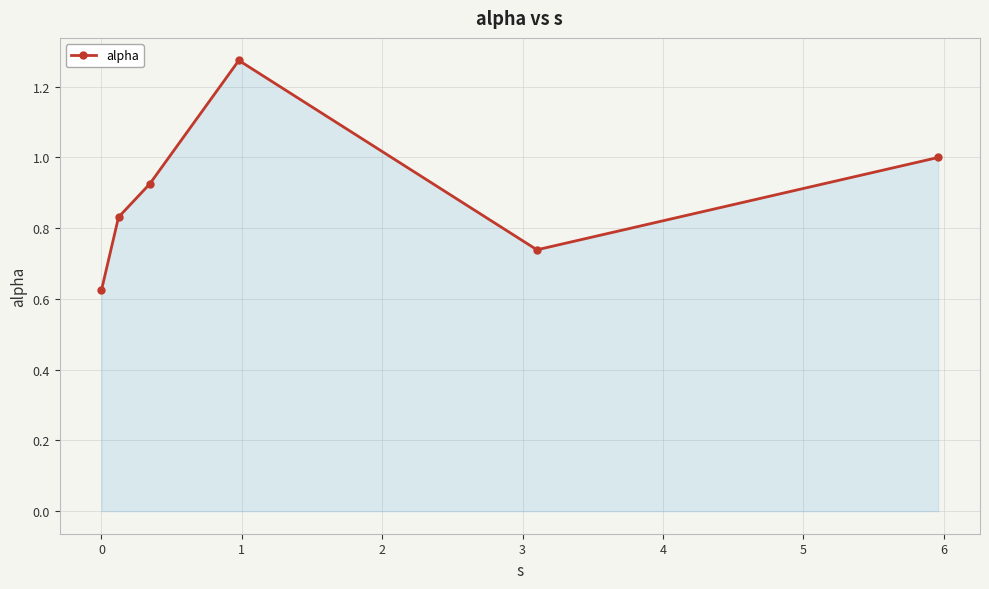

How many interior local peaks (higher than both neighbors) does the data have?

1